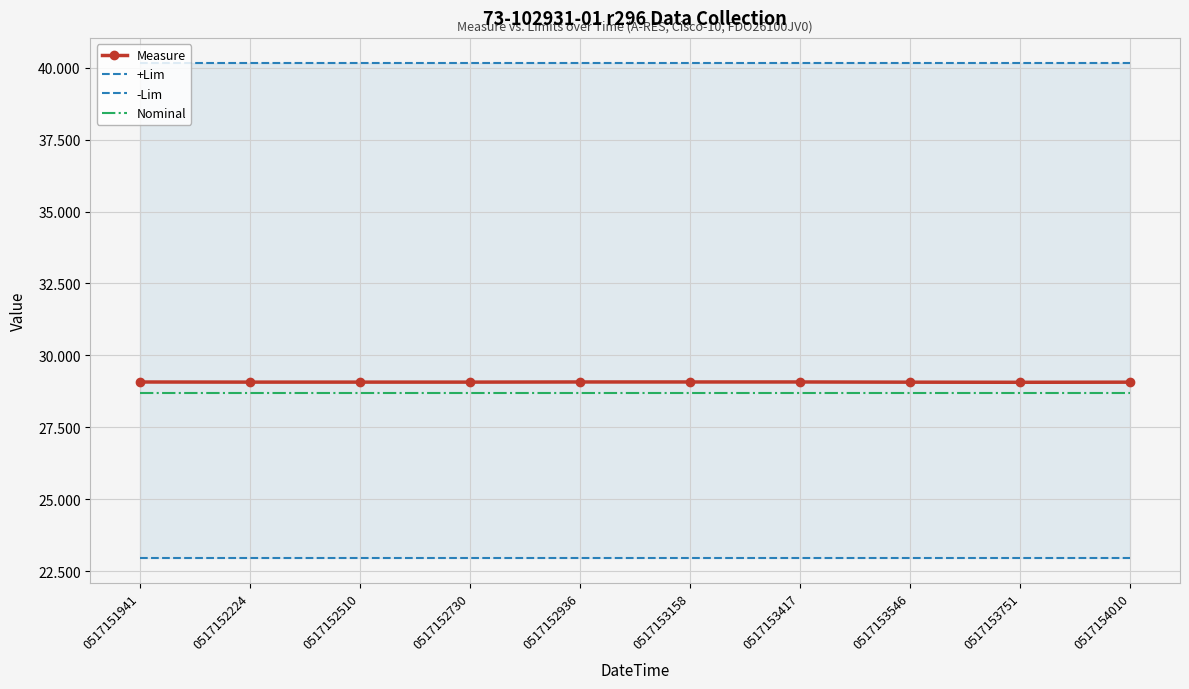

How many lines are shown in the chart?

4